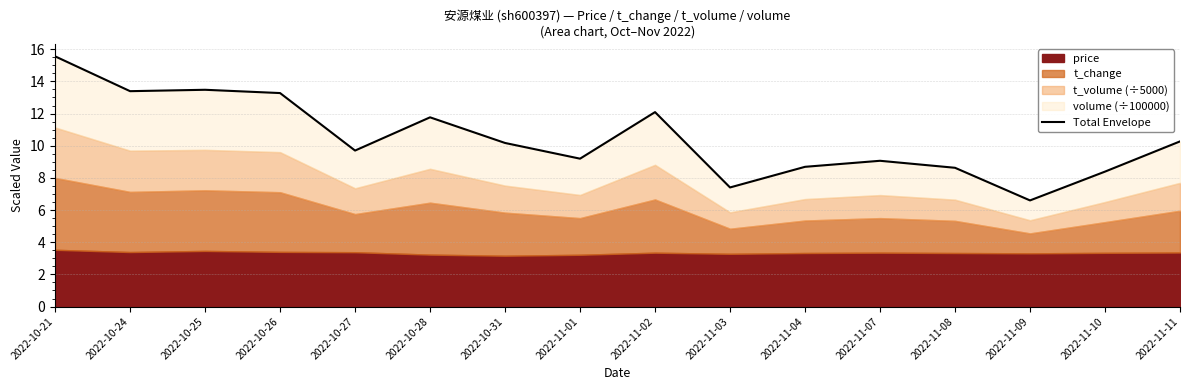

What is the label of the 14th point from the left?

2022-11-09